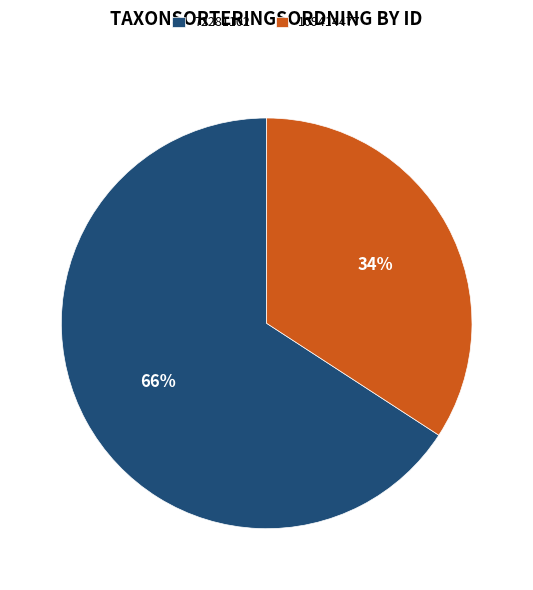

The 72281102 slice represents 57% of the pie. True or false?

False